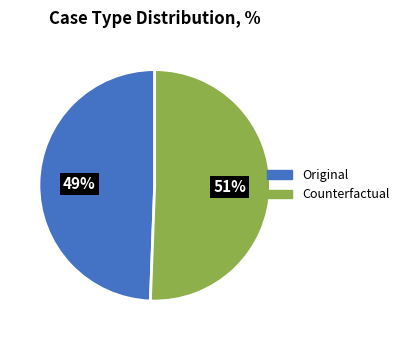

To the nearest percent, what portion does Original represent?

49%